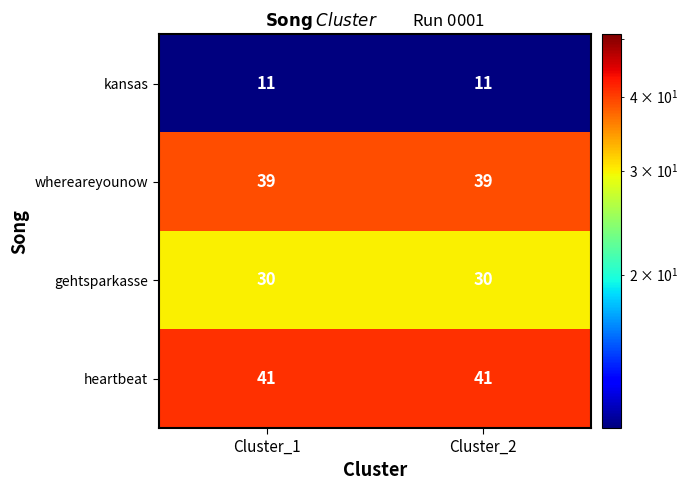

Rank the series at Cluster_2 from lowest to highest value.

kansas, gehtsparkasse, whereareyounow, heartbeat